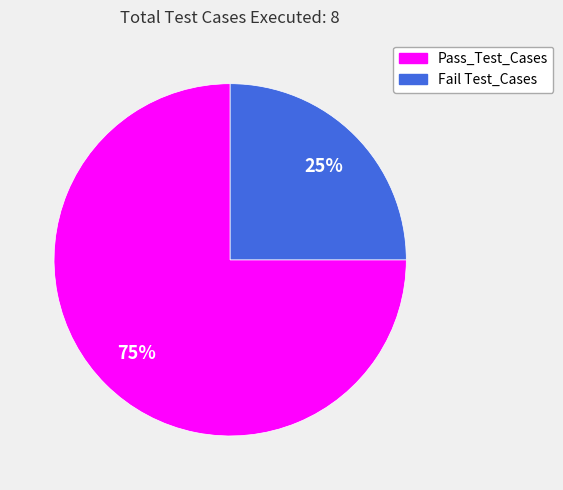

Is there a majority slice in this chart?

Yes